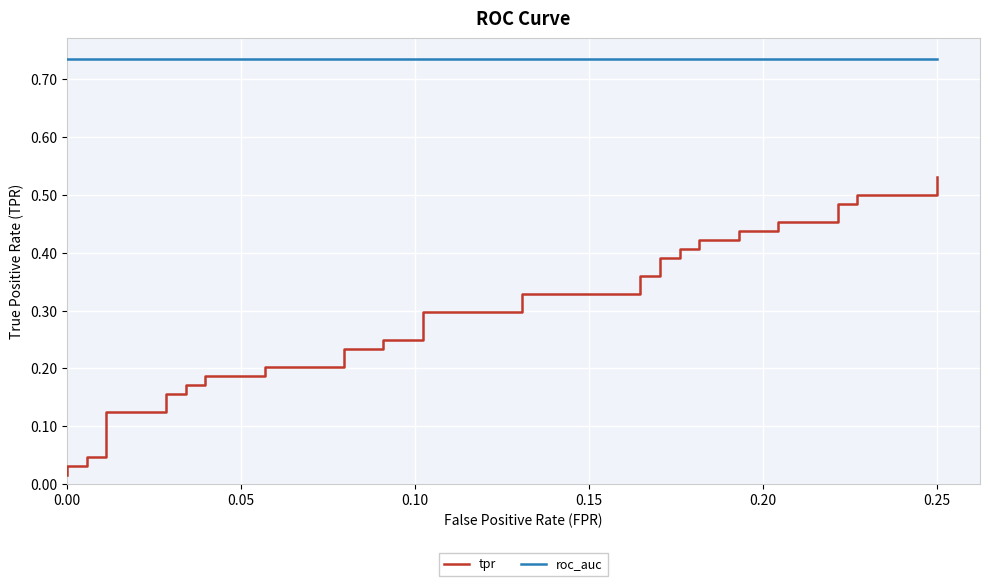

Is the value of tpr at 16 greater than the value of roc_auc at 10?

No